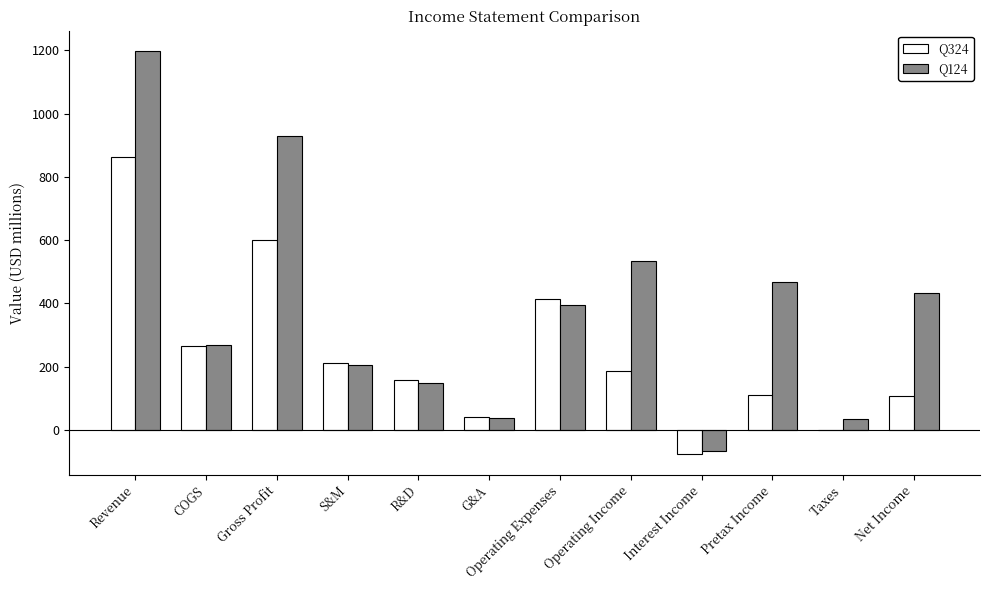

At which category is the sum across all series the highest?

Revenue